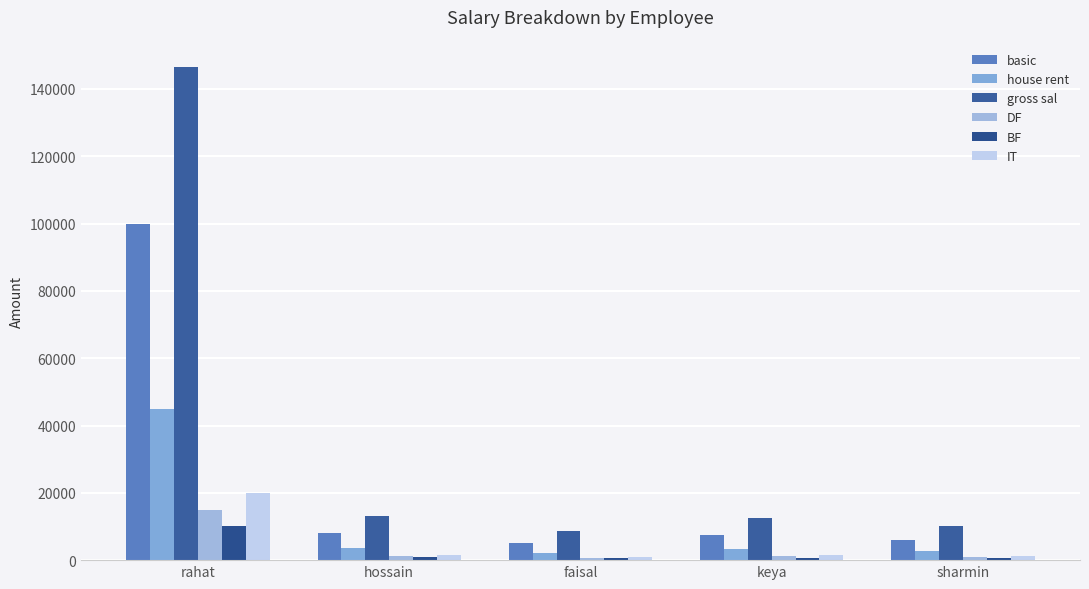

What is the spread (max minus min) of values at hossain?

12300